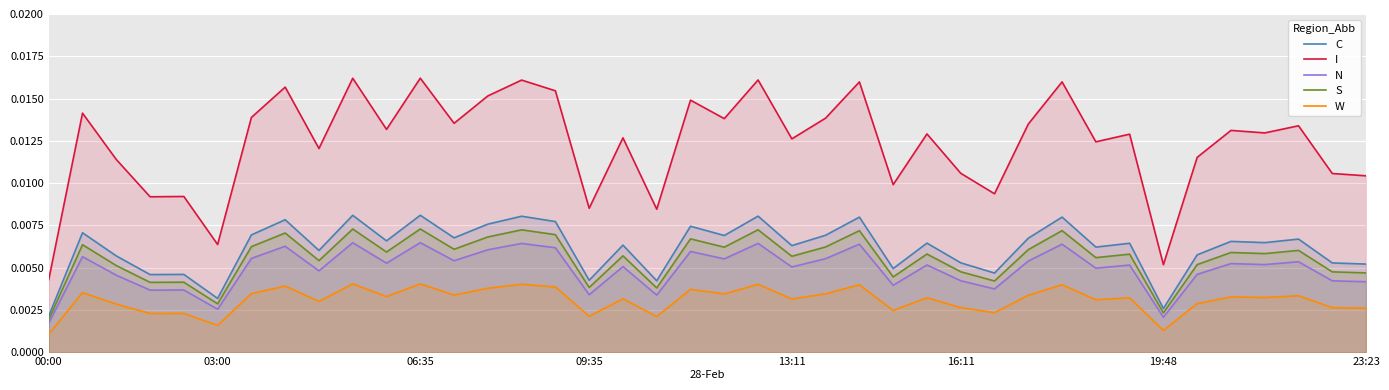

True or false: I and N cross at least once.

False